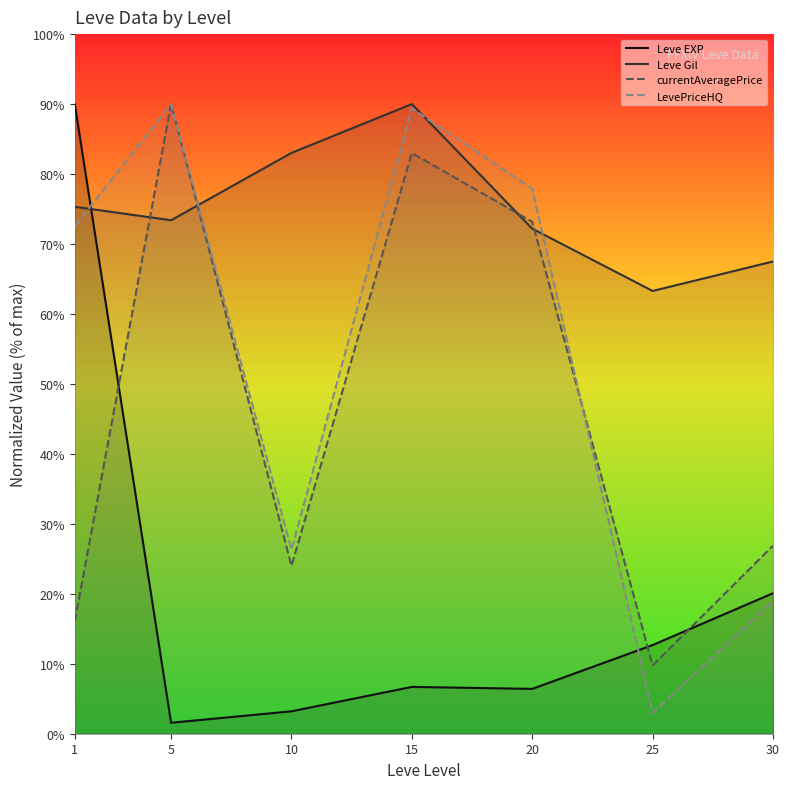

True or false: Leve EXP has more than 1 points higher than both neighbors.

False